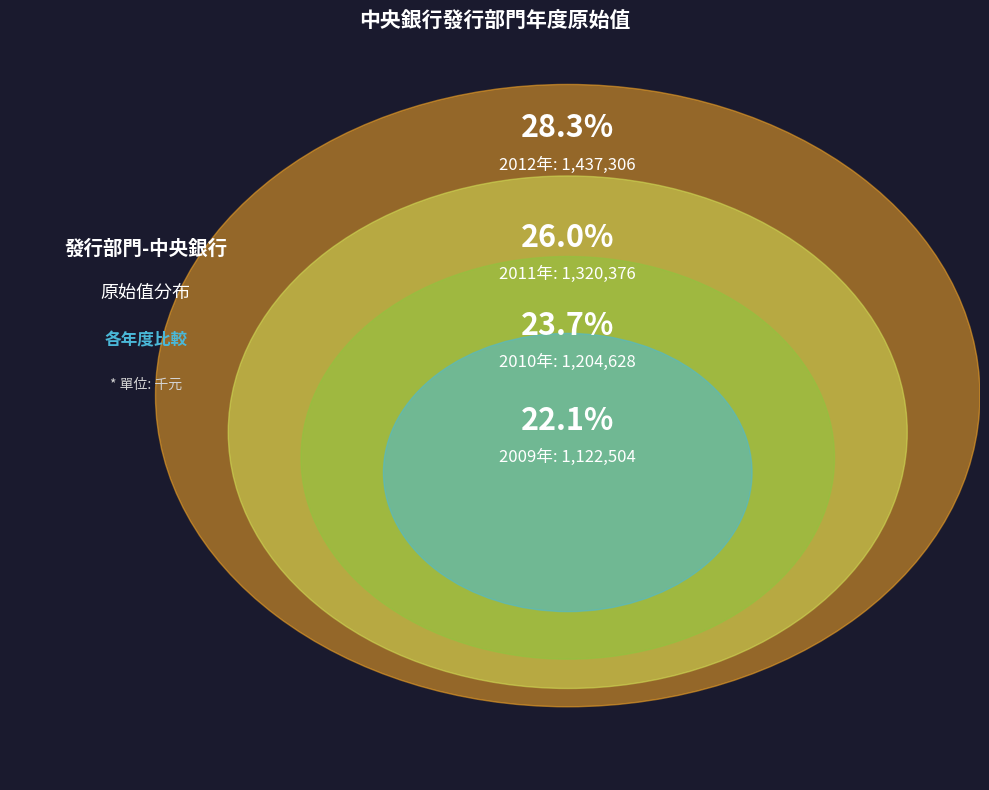

Which has a higher value, 2012 or 2010?

2012